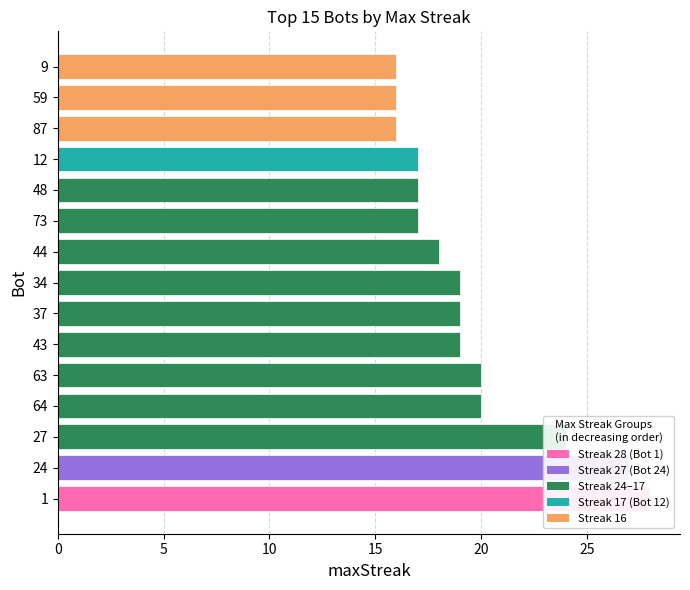

Reading left to right, list all the values displayed in this chart.

28	27	24	20	20	19	19	19	18	17	17	17	16	16	16